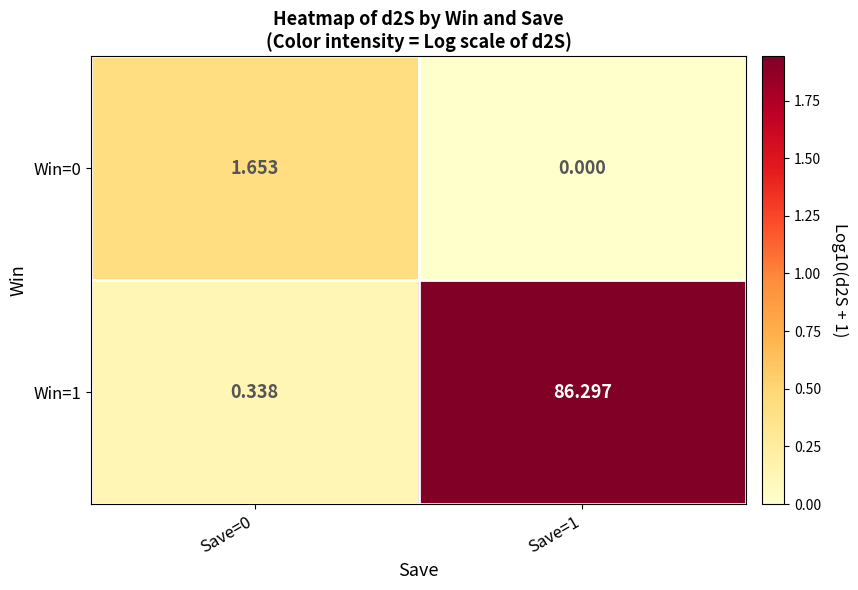

Is the value of Win=0 at Save=1 greater than the value of Win=1 at Save=0?

No